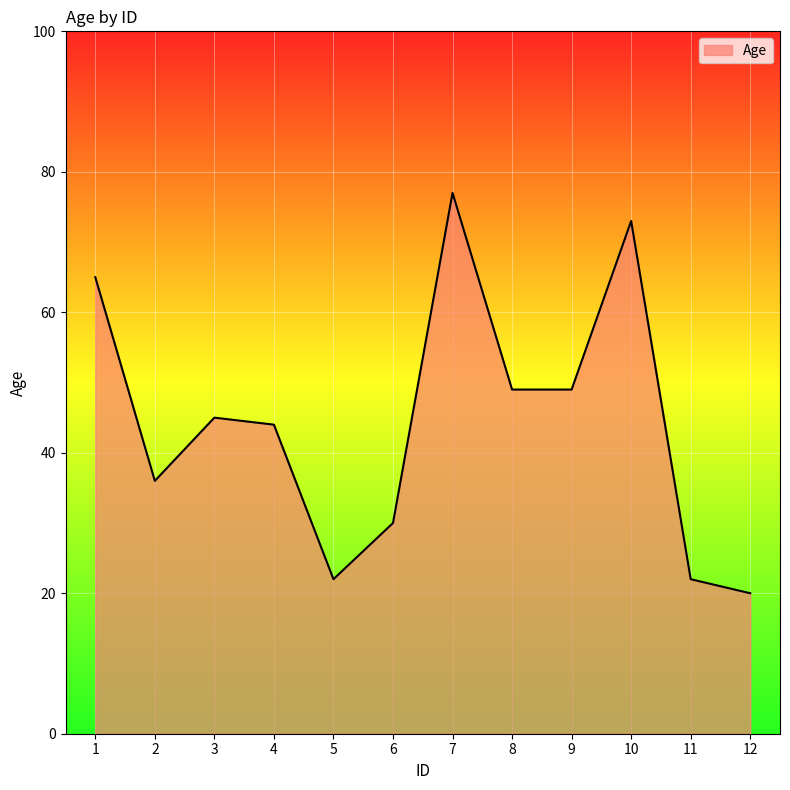

Which label corresponds to the largest value in the chart?

7